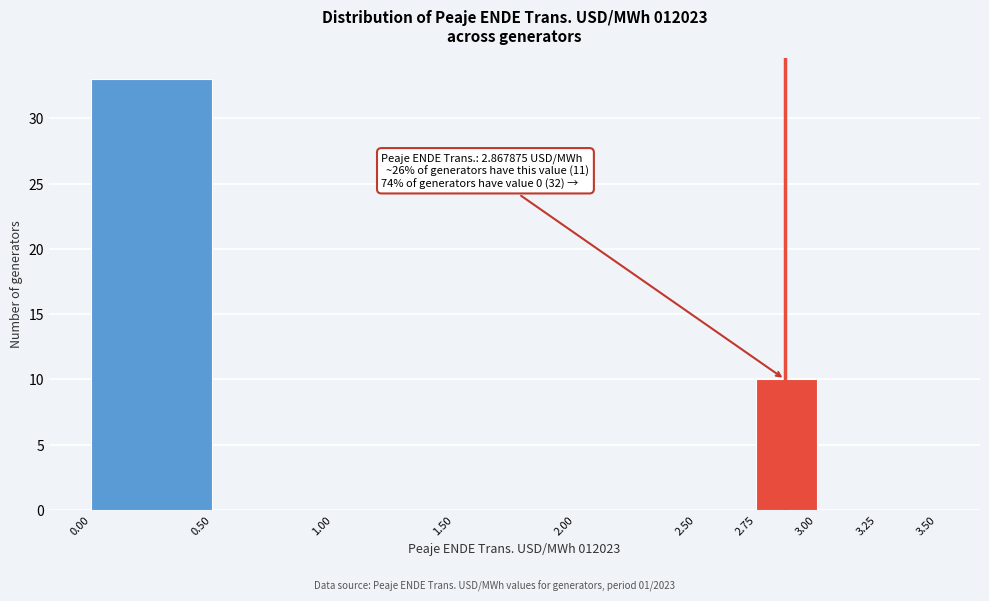

Over which range of the x-axis is the bar tallest?

0.00 to 0.50